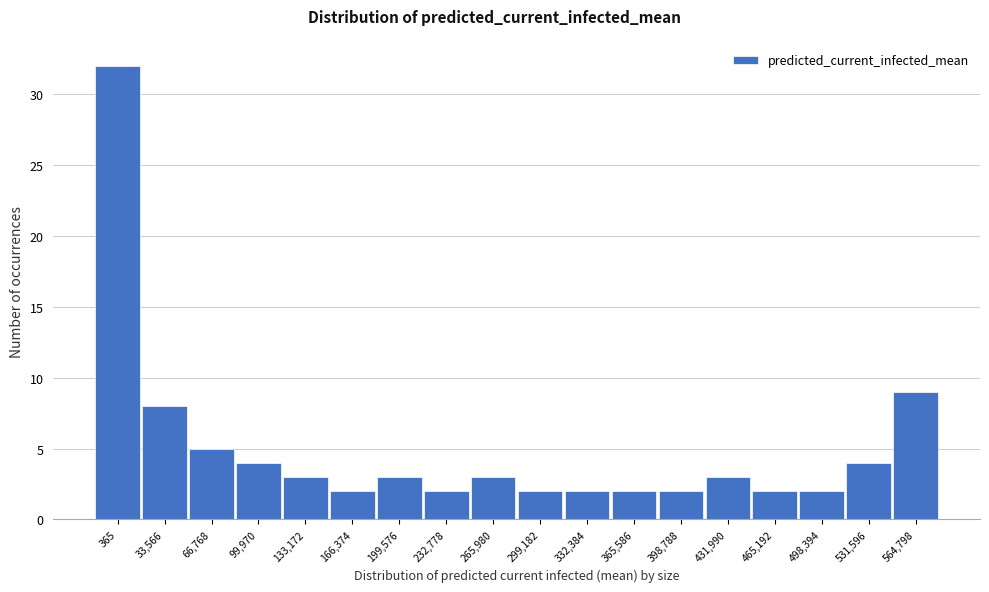

Reading left to right, list all the values displayed in this chart.

365=32	33,566=8	66,768=5	99,970=4	133,172=3	166,374=2	199,576=3	232,778=2	265,980=3	299,182=2	332,384=2	365,586=2	398,788=2	431,990=3	465,192=2	498,394=2	531,596=4	564,798=9